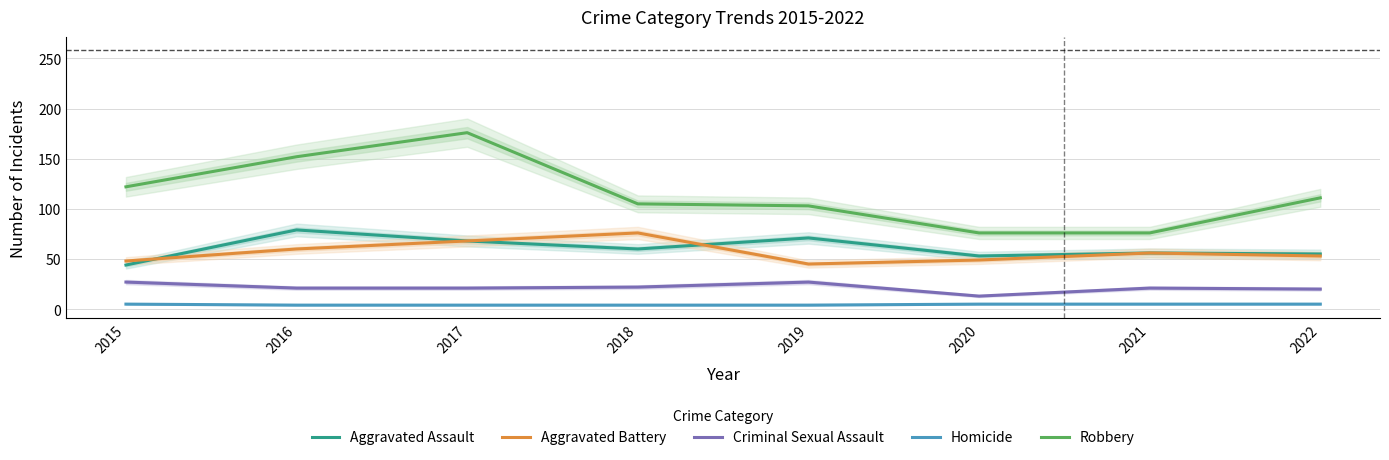

The Robbery series shows 103 at 2019. True or false?

True